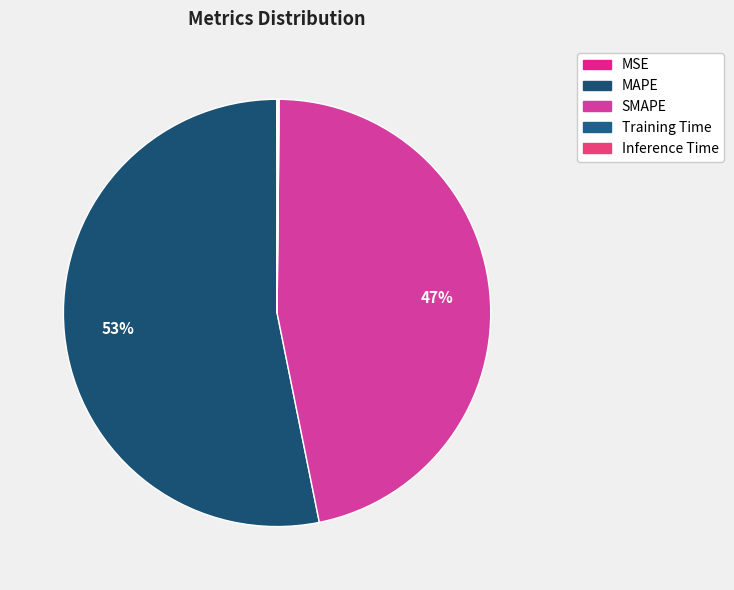

What is the total percentage of Training Time and MSE?

0.1%